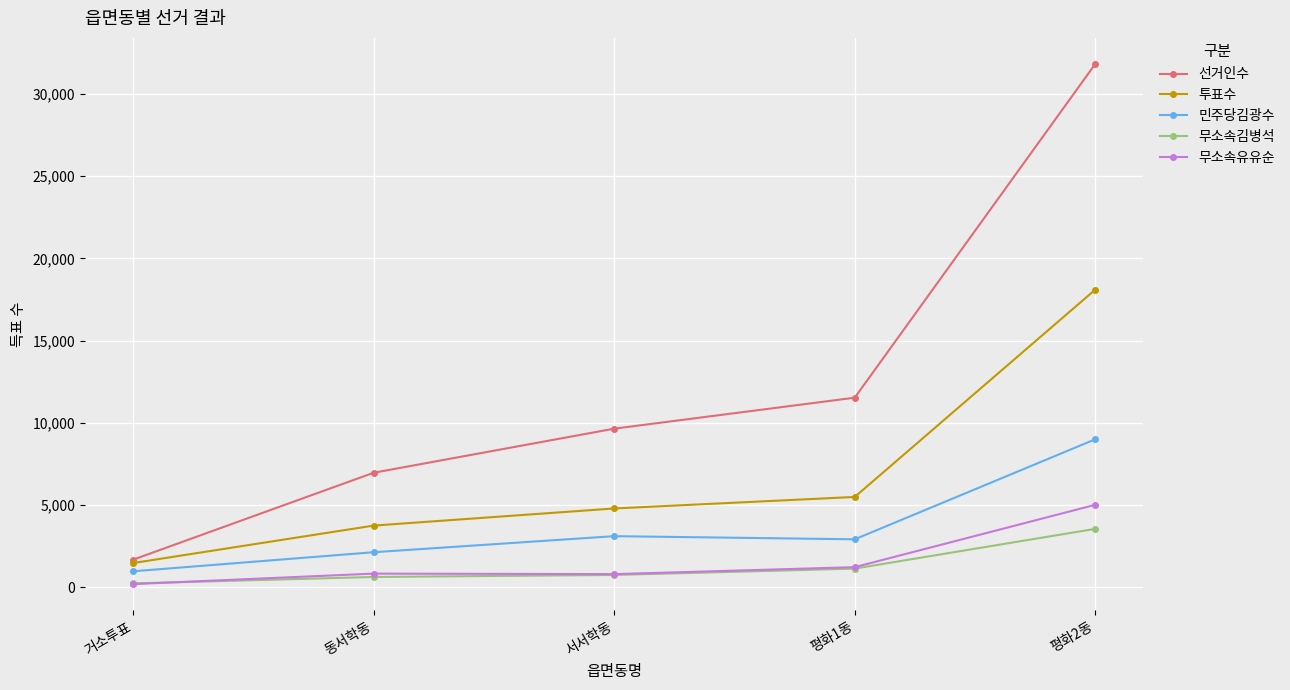

What is the average value of the 선거인수 series?

12328